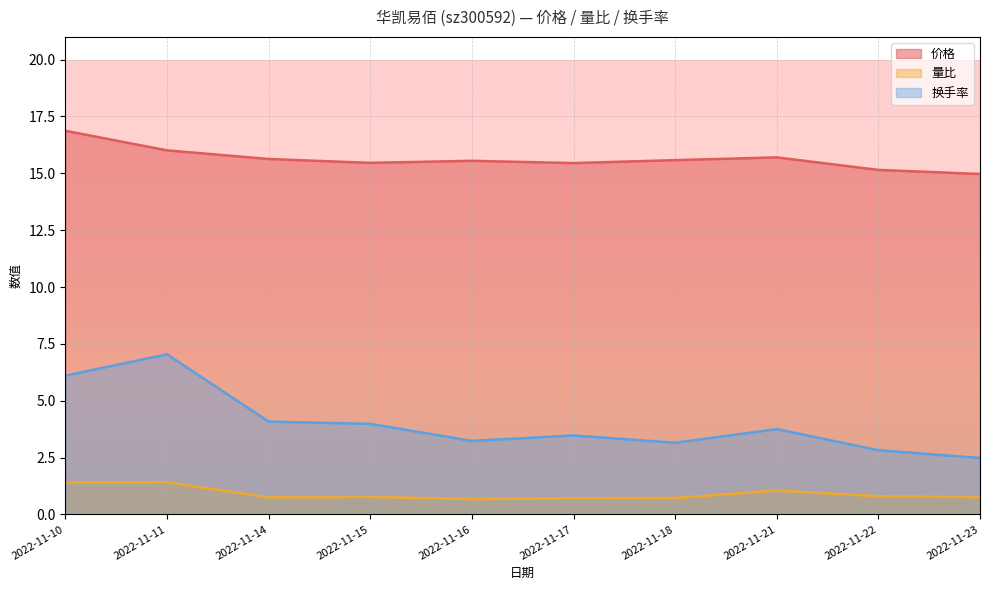

Does the chart have visible grid lines?

Yes